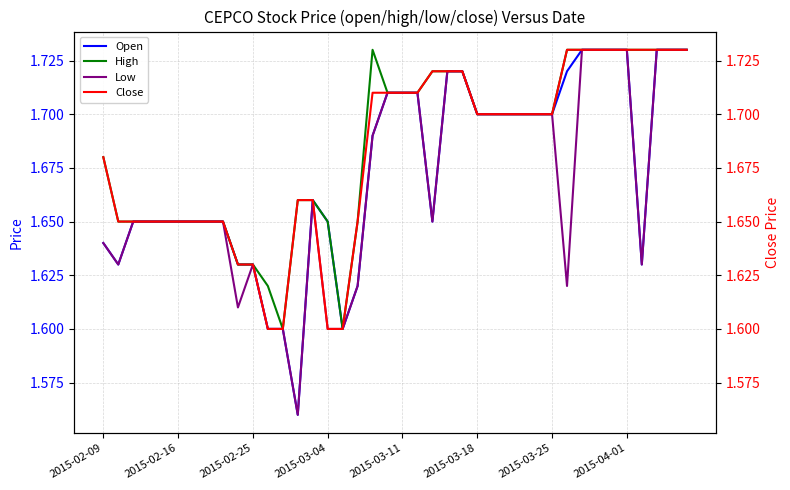

True or false: Low has more than 2 interior local peaks.

False